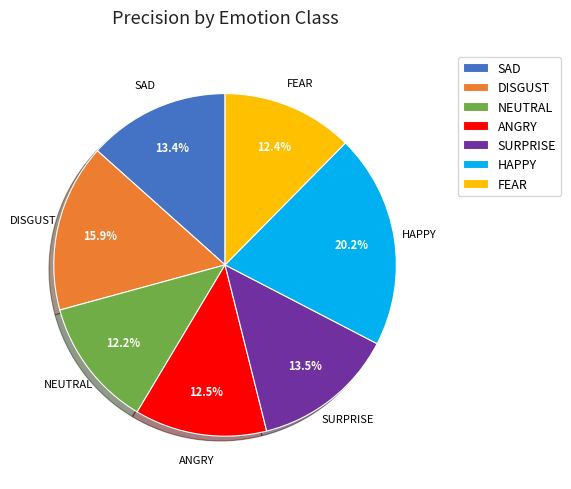

How many segments does this pie chart have?

7